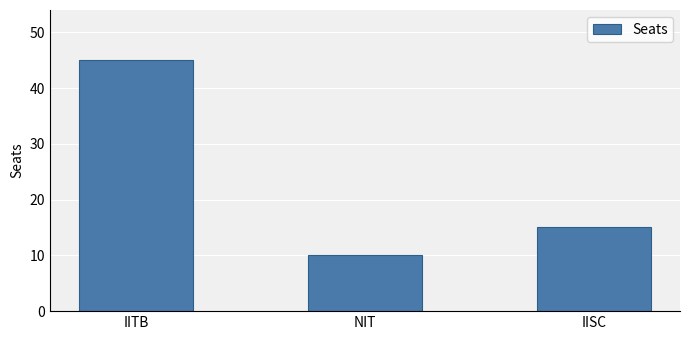

How many values are below 15?

1